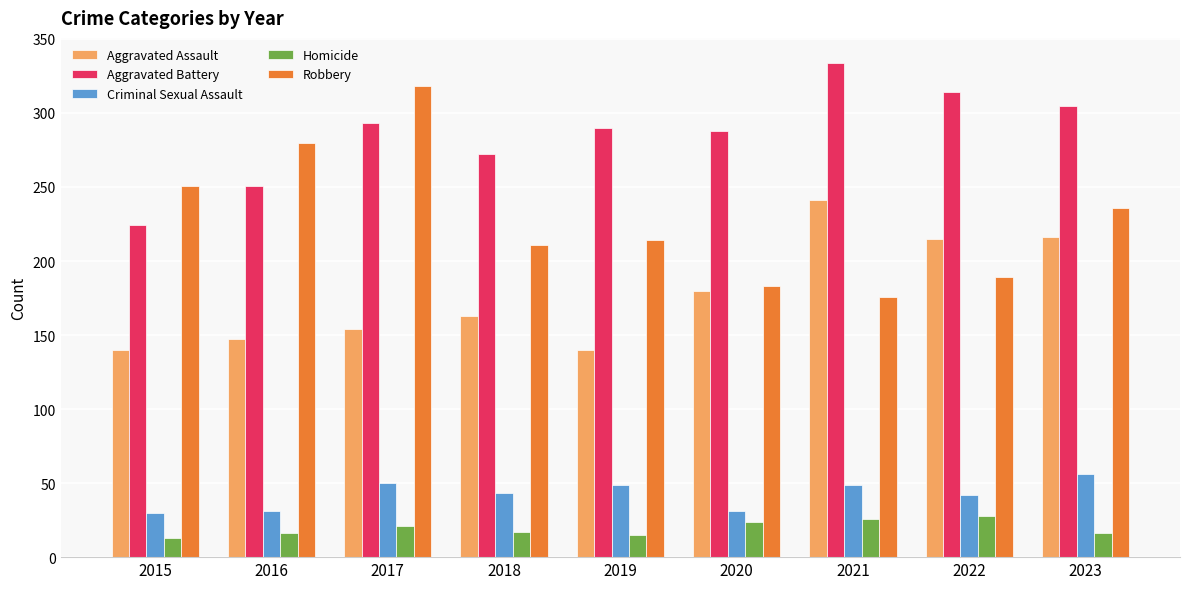

What is the difference between the highest and lowest values at 2019?

275